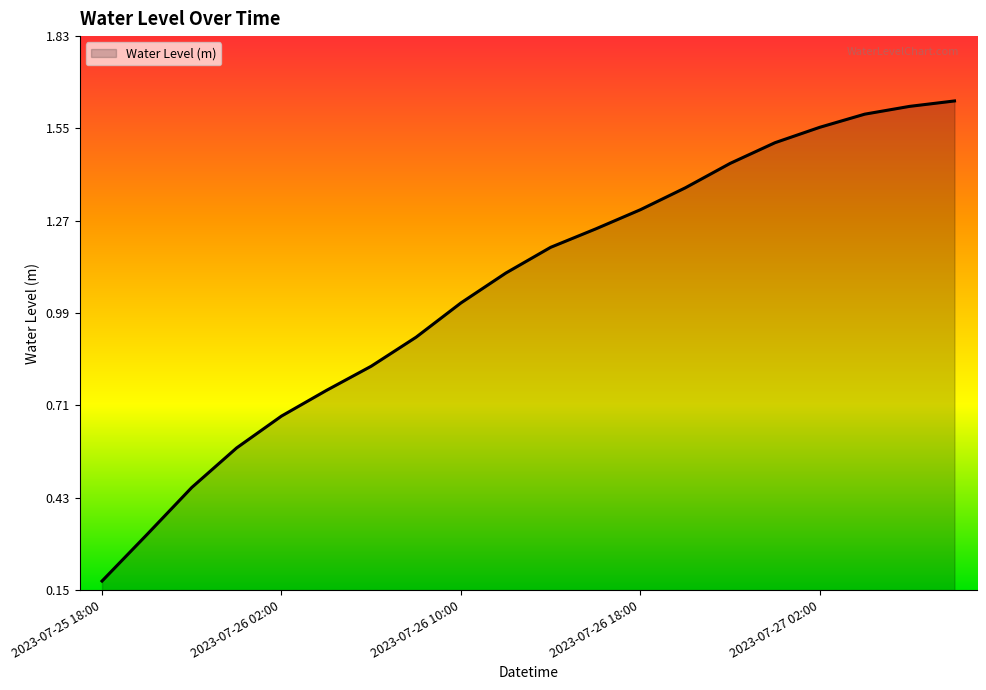

Where does the data first go above 1?

2023-07-26 10:00